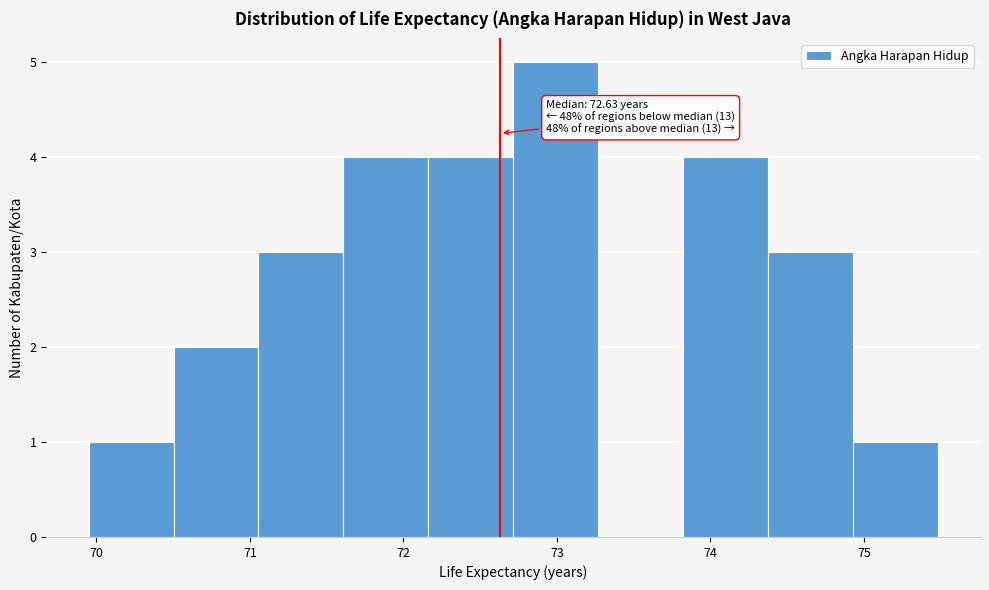

Which range on the x-axis has the tallest bar?

72.7 to 73.3